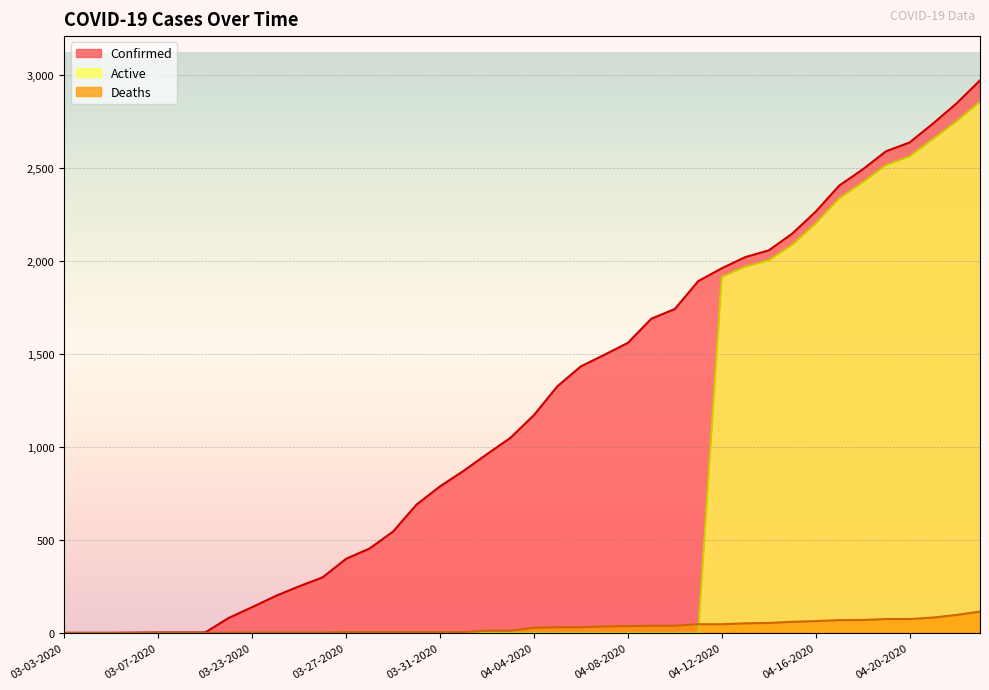

Reading left to right, list all the values displayed in this chart.

Confirmed: 1	1	1	2	3	3	3	81	139	199	251	299	399	454	545	690	788	871	961	1049	1171	1326	1433	1495	1559	1689	1741	1891	1960	2020	2056	2146	2264	2404	2491	2589	2636	2738	2846	2970
Deaths: 0	0	0	0	0	0	0	2	2	2	2	2	5	5	5	5	5	5	12	12	28	31	31	35	37	39	39	47	47	52	54	60	64	69	70	75	75	83	97	115
Active: 0	0	0	0	0	0	0	0	0	0	0	0	0	0	0	0	0	0	0	0	0	0	0	0	0	0	0	0	1913	1968	2002	2086	2200	2335	2421	2514	2561	2655	2749	2855